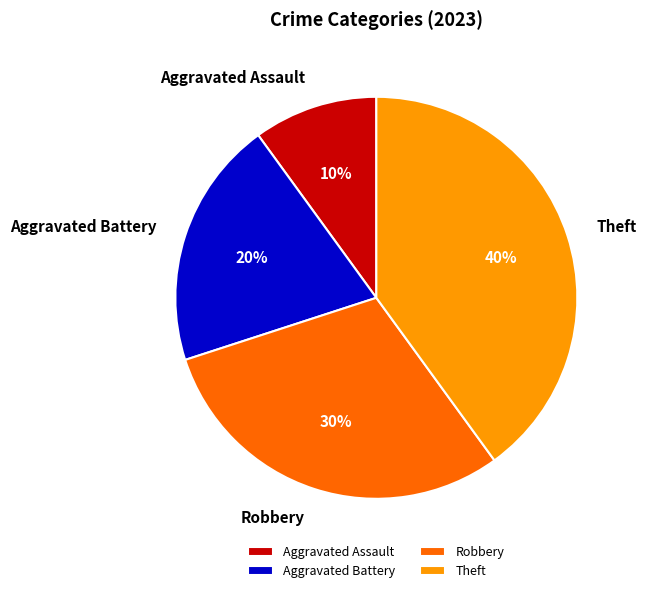

To the nearest percent, what is the average slice percentage?

25%